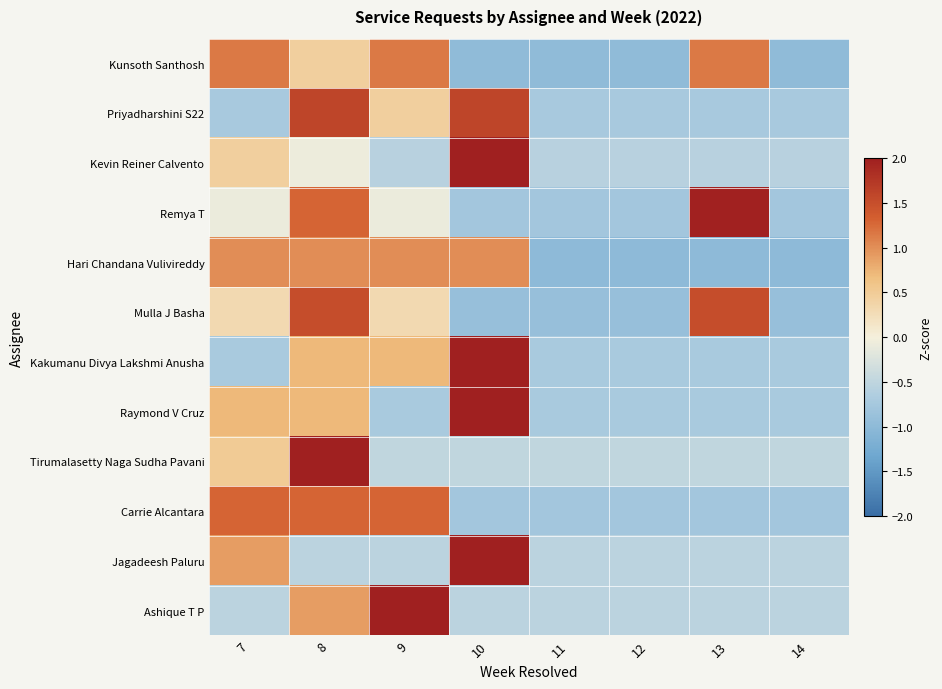

How many distinct data groups are displayed?

12